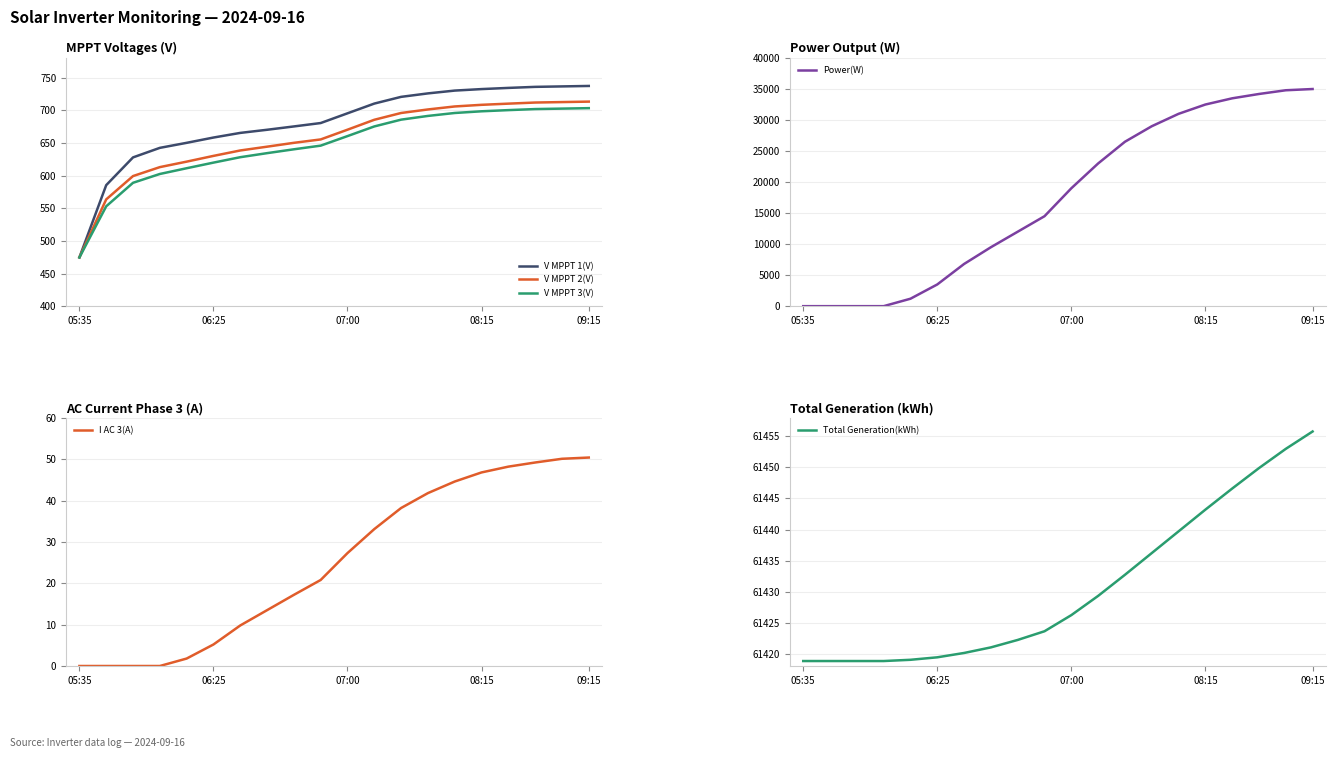

Is it true that V MPPT 1(V) equals 323.9 at 05:35?

False